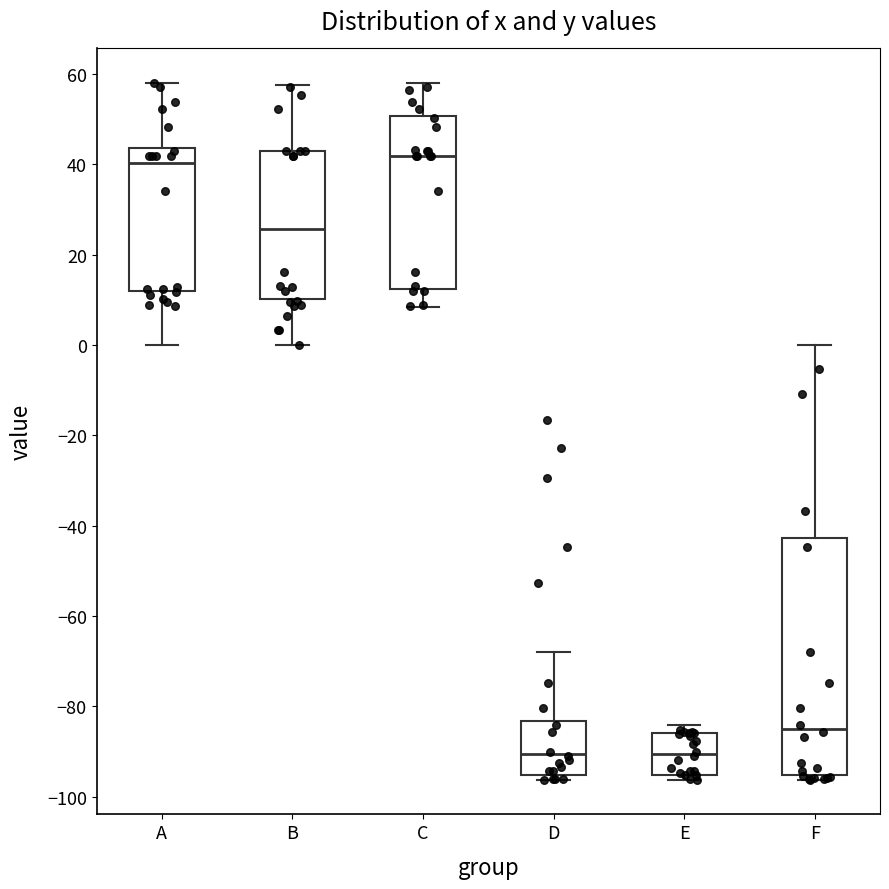

Where is the upper edge of the box for D on the y-axis? The values are not printed on the chart, so give them approximately, as read against the axis.

-84